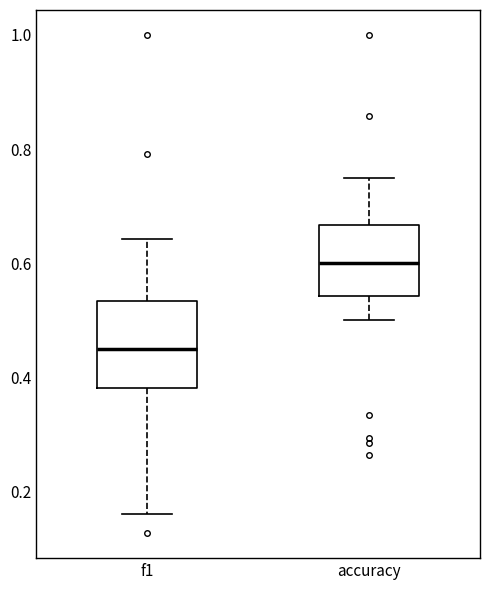

Which box has the lowest median line?

f1